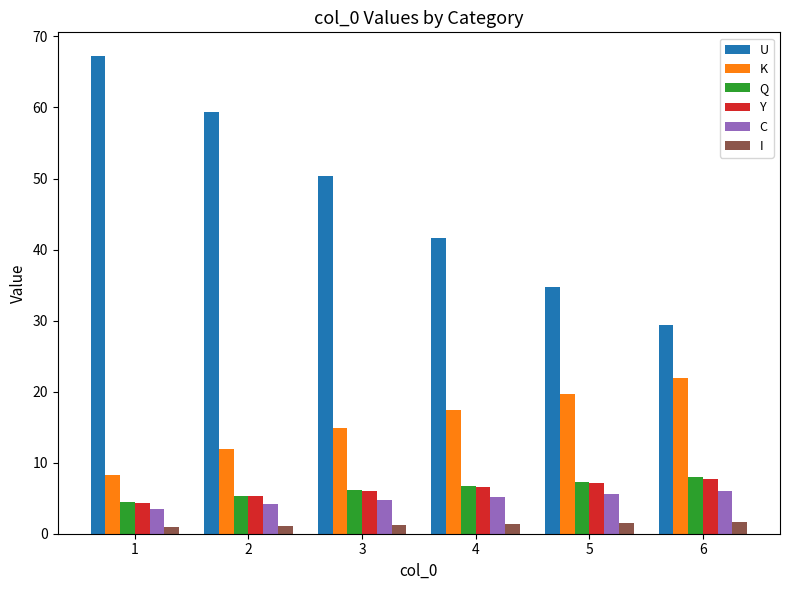

Are the bars horizontal?

No